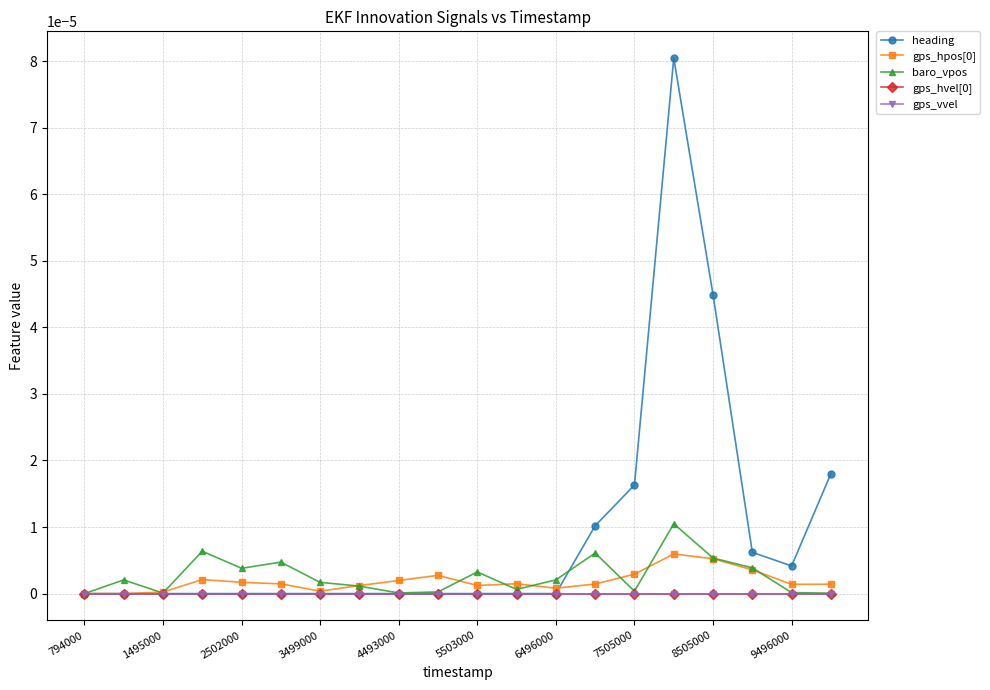

Is this an area chart (filled region under the line)?

No